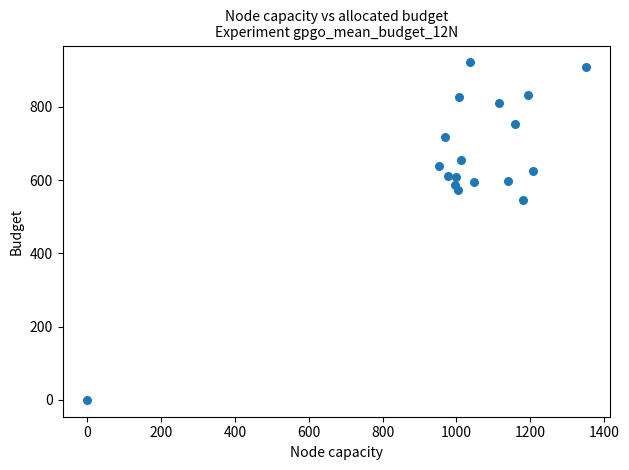

What is the range of X values (max minus min)?

1350.0